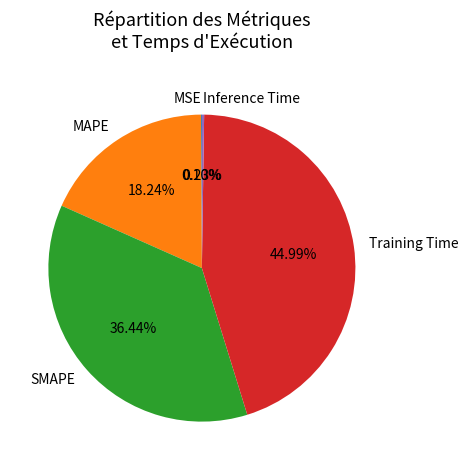

To the nearest percent, what is the average slice percentage?

20%